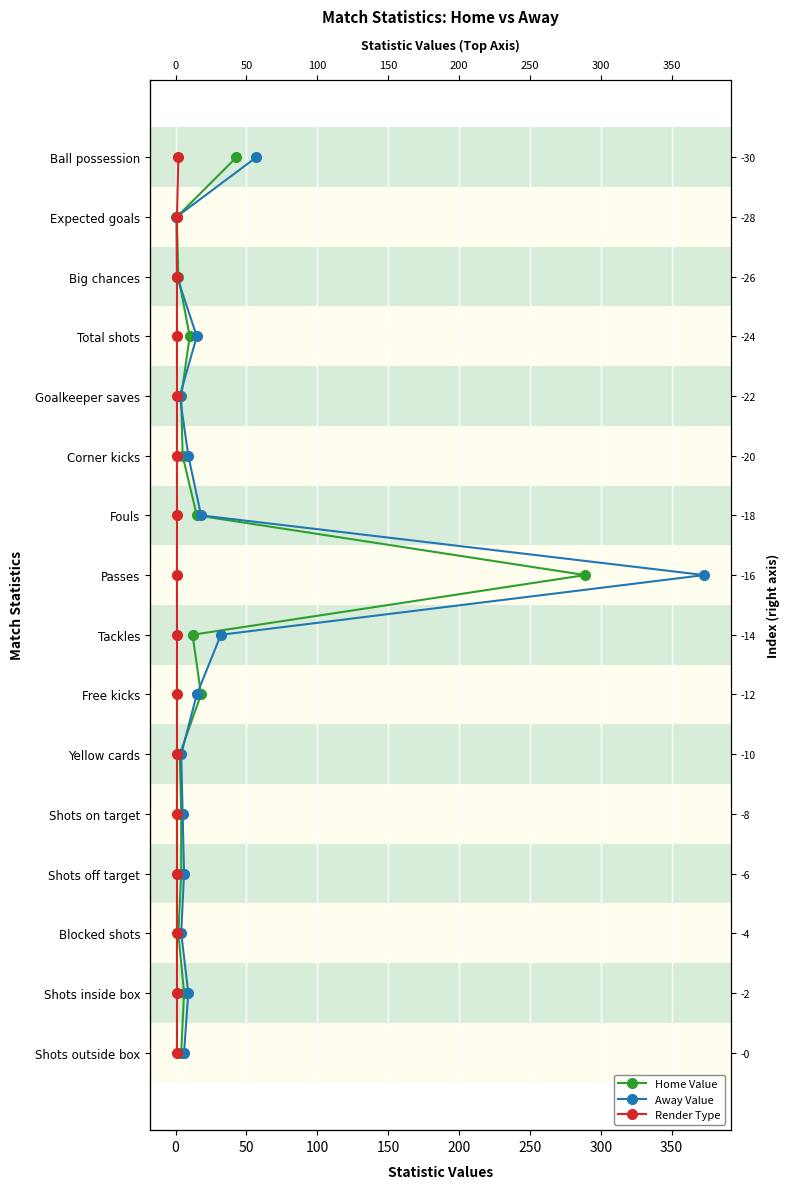

What is the value of the Home Value point at the 3rd from the left?

2